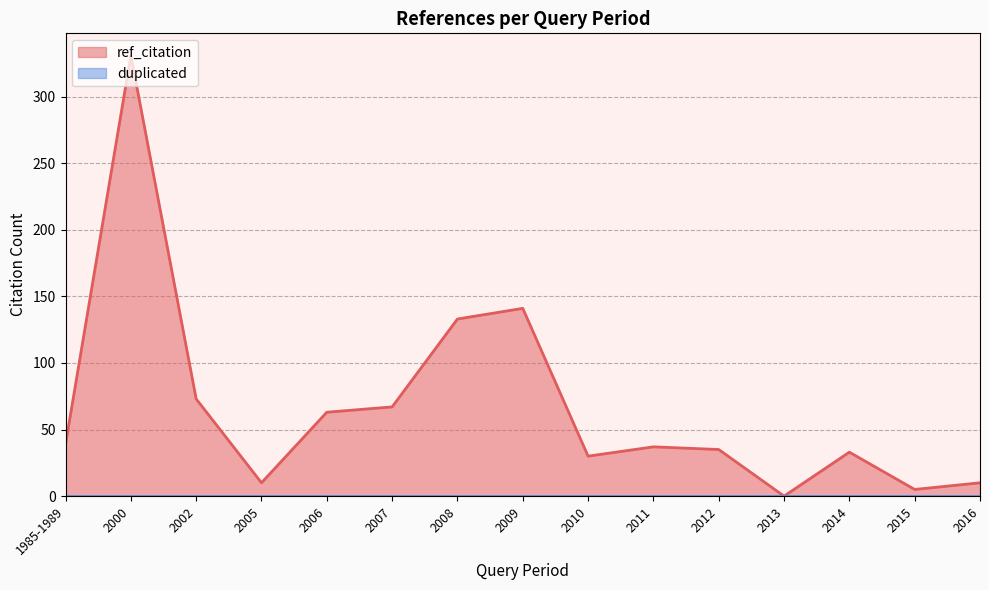

What position from the left is 2008?

7